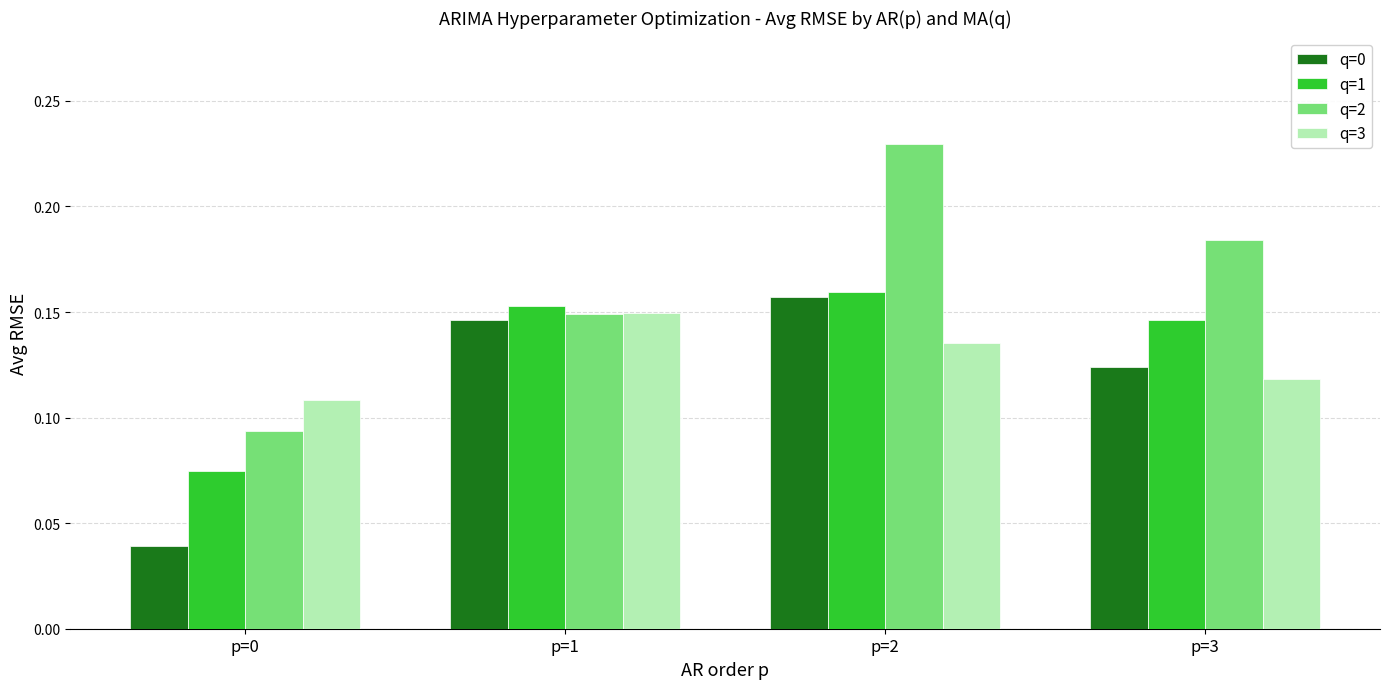

True or false: q=2 has a value of 0.1 at p=2.

False